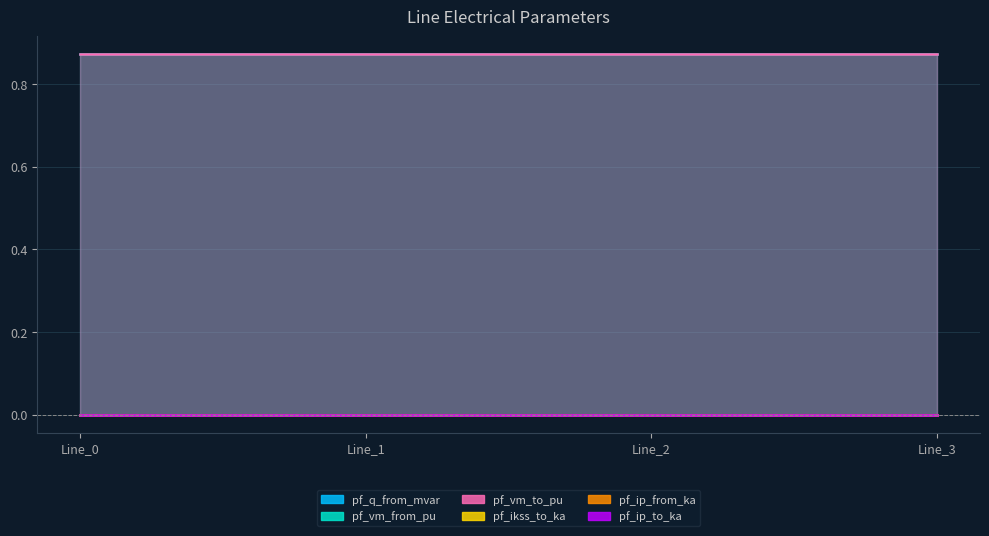

What are all the series names shown in the legend?

pf_q_from_mvar, pf_vm_from_pu, pf_vm_to_pu, pf_ikss_to_ka, pf_ip_from_ka, pf_ip_to_ka